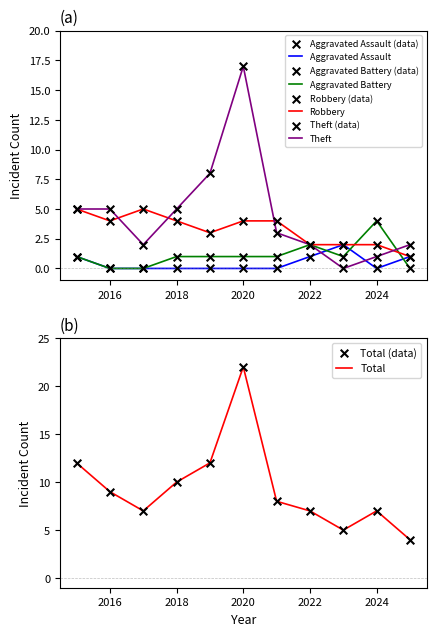

Is the value of Aggravated Battery at 2019 greater than the value of Total at 2021?

No